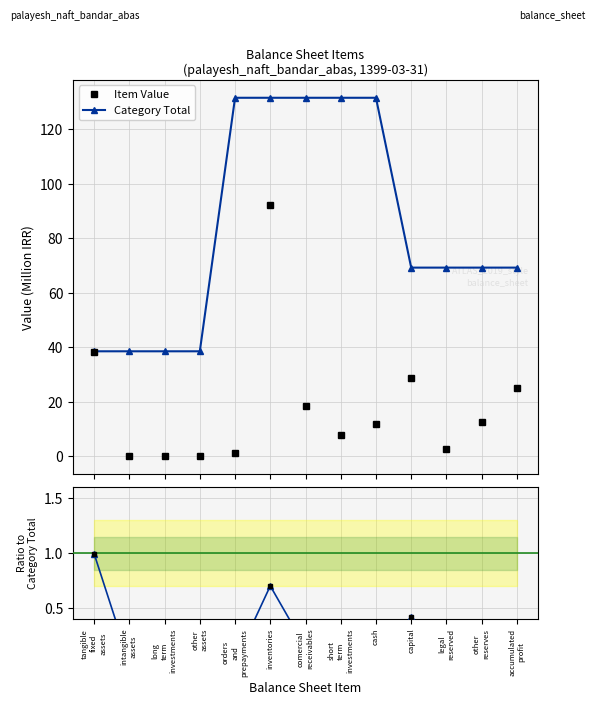

What is the label of the 4th point from the right?

capital